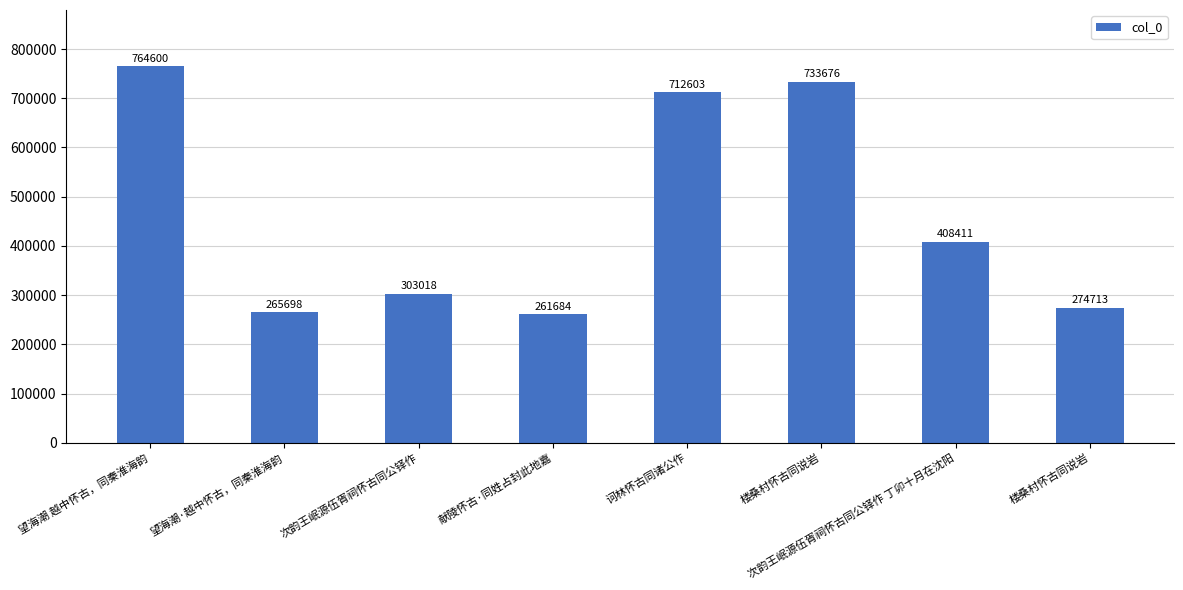

Rank the categories by value from lowest to highest.

献陵怀古·同姓占封此地嘉, 望海潮·越中怀古，同秦淮海韵, 楼桑村怀古同说岩, 次韵王岷源伍胥祠怀古同公铎作, 次韵王岷源伍胥祠怀古同公铎作 丁卯十月在沈阳, 诃林怀古同诸公作, 楼桑村怀古同说岩, 望海潮 越中怀古，同秦淮海韵